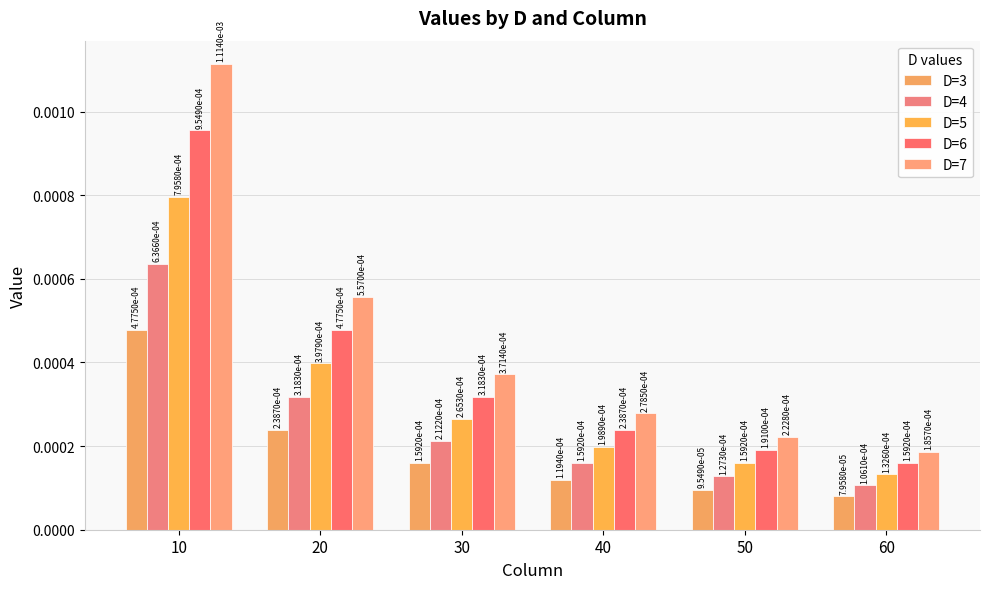

At how many categories does at least one series exceed 0?

6